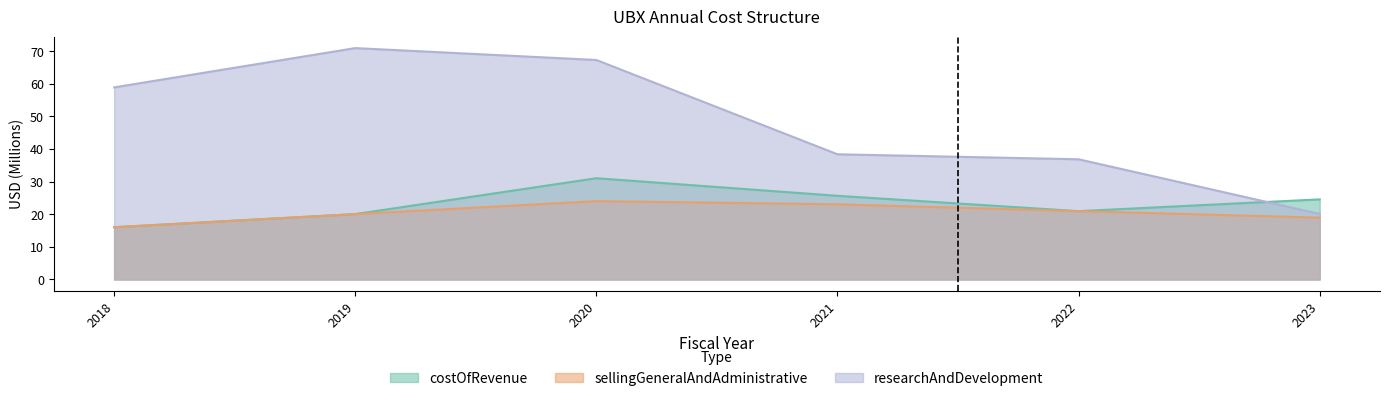

Between 2019 and 2023, which series saw the biggest shift?

researchAndDevelopment